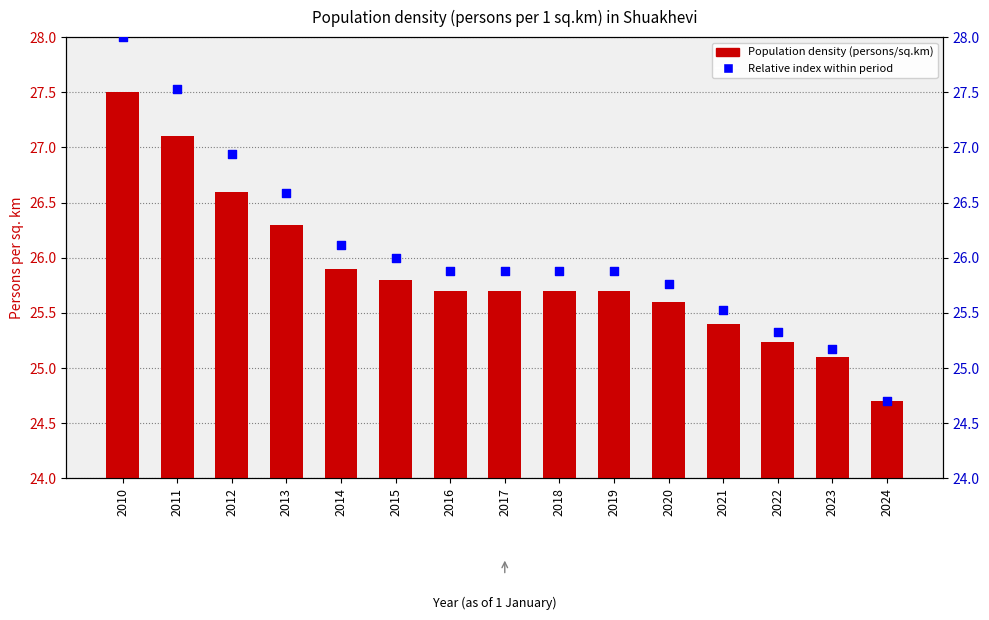

Which series reaches the minimum Y coordinate?

Population density